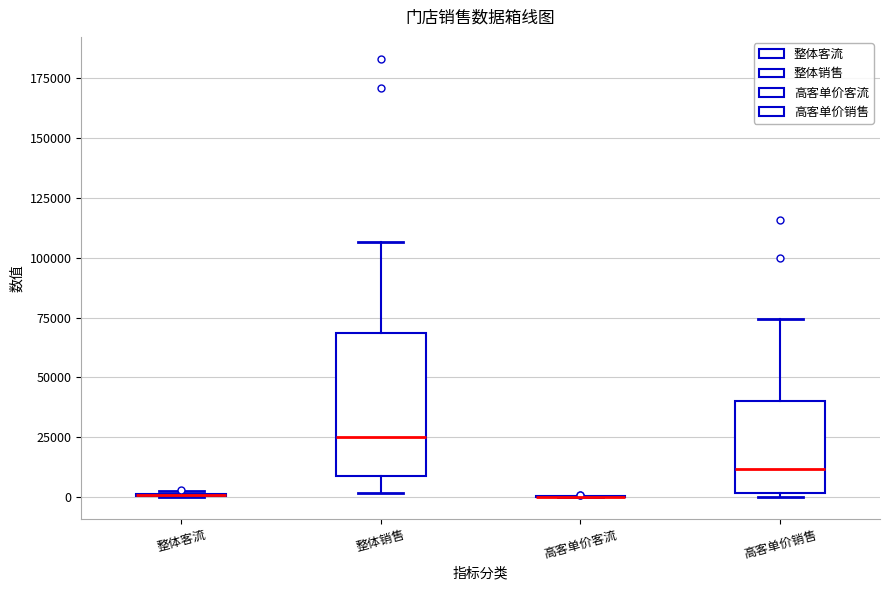

Comparing the boxes themselves (not the whiskers), which one is the tallest?

整体销售